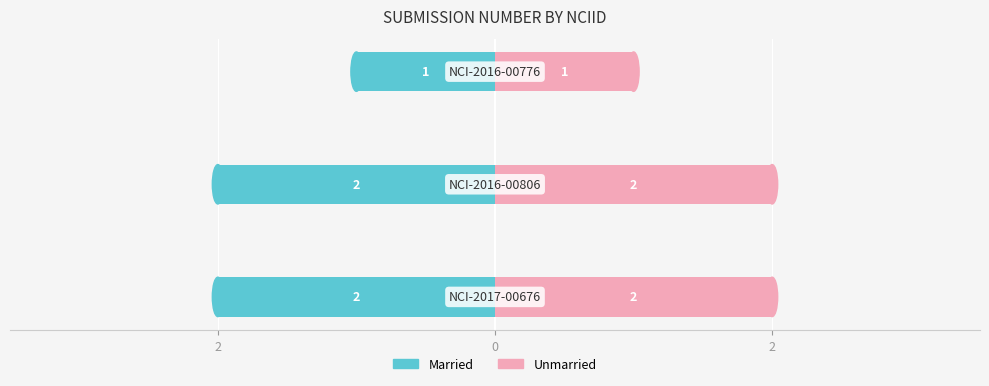

The Unmarried series shows 2 at 2. True or false?

True